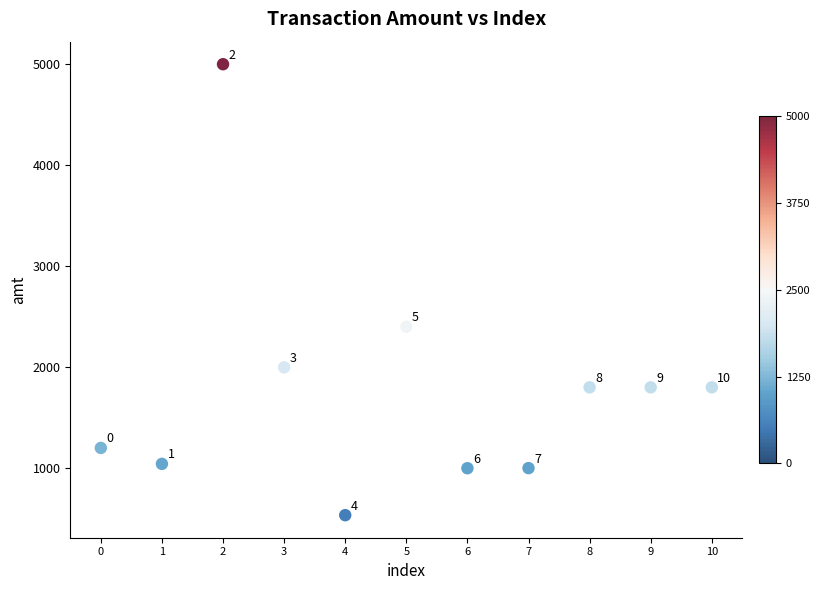

What Y value in the scatter plot is closest to 2767?

2400.0